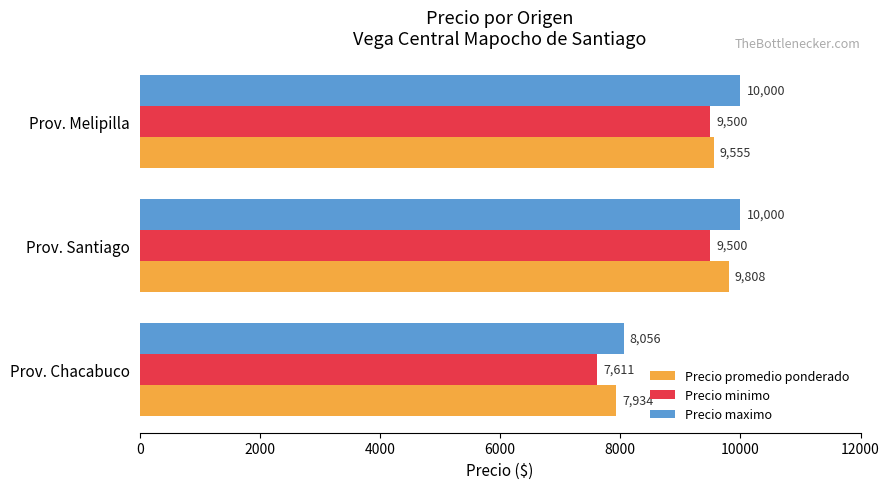

Which series changed the most between Prov. Santiago and Prov. Melipilla?

Precio promedio ponderado